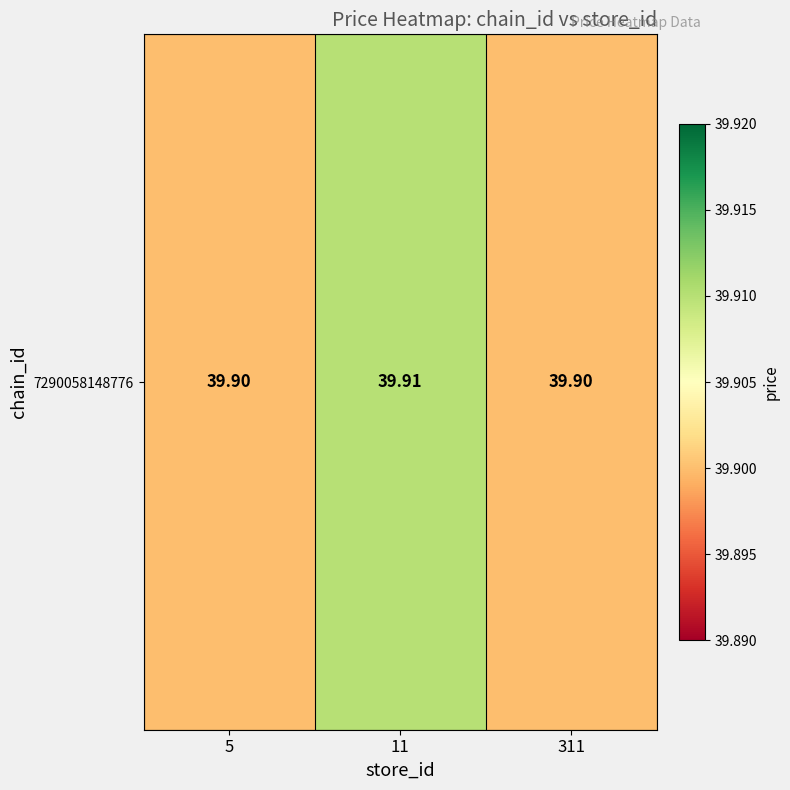

Between 311 and 5, which is larger?

311